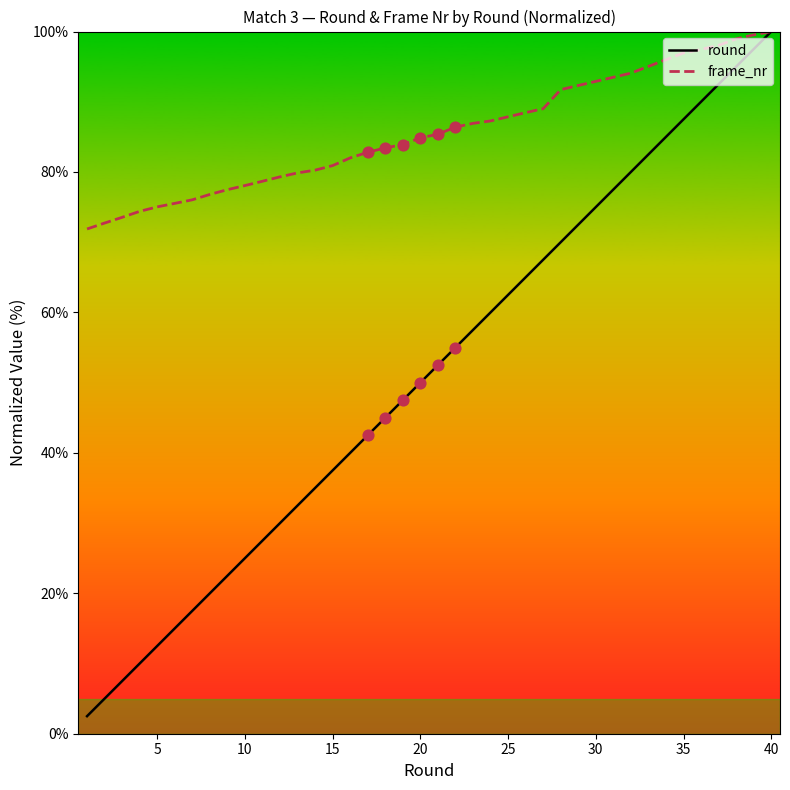

Which series has the largest total across all categories?

frame_nr